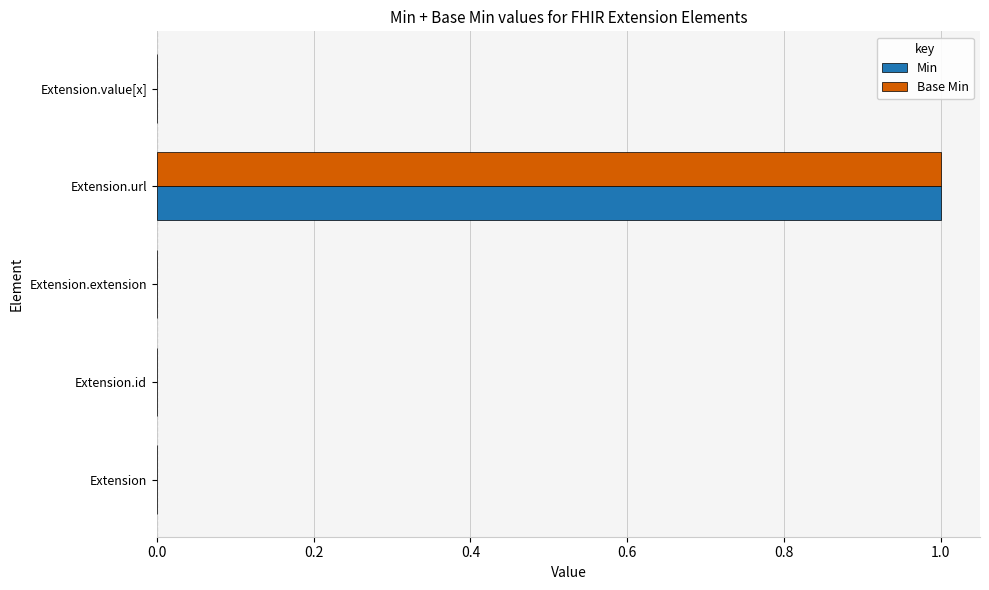

At which category is the sum across all series the highest?

Extension.url